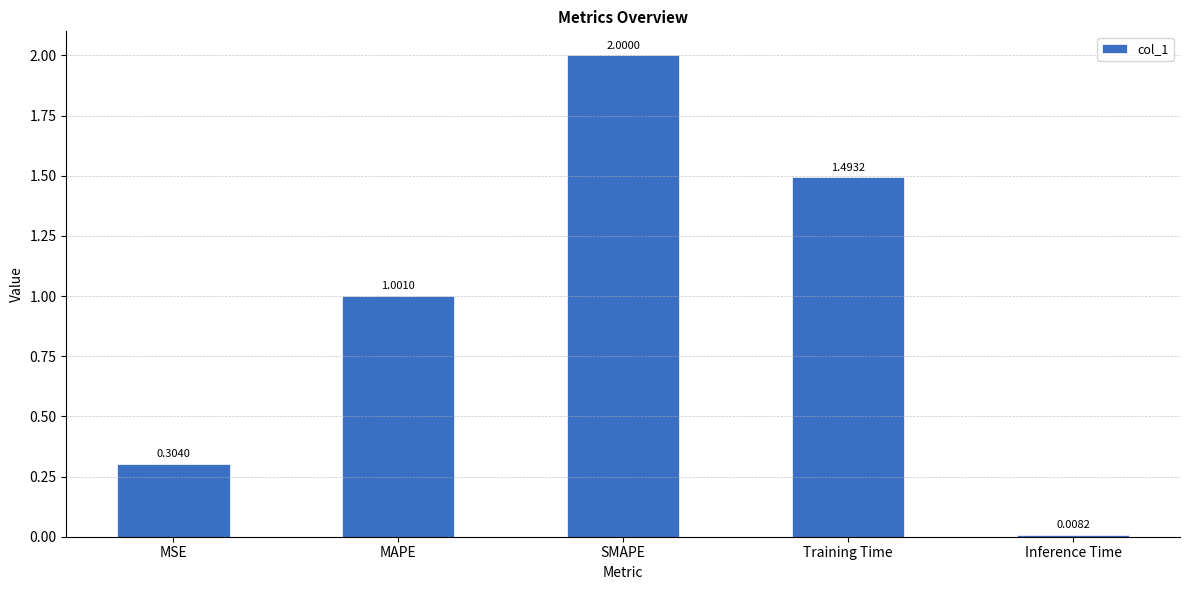

Does the chart contain stacked bars?

No